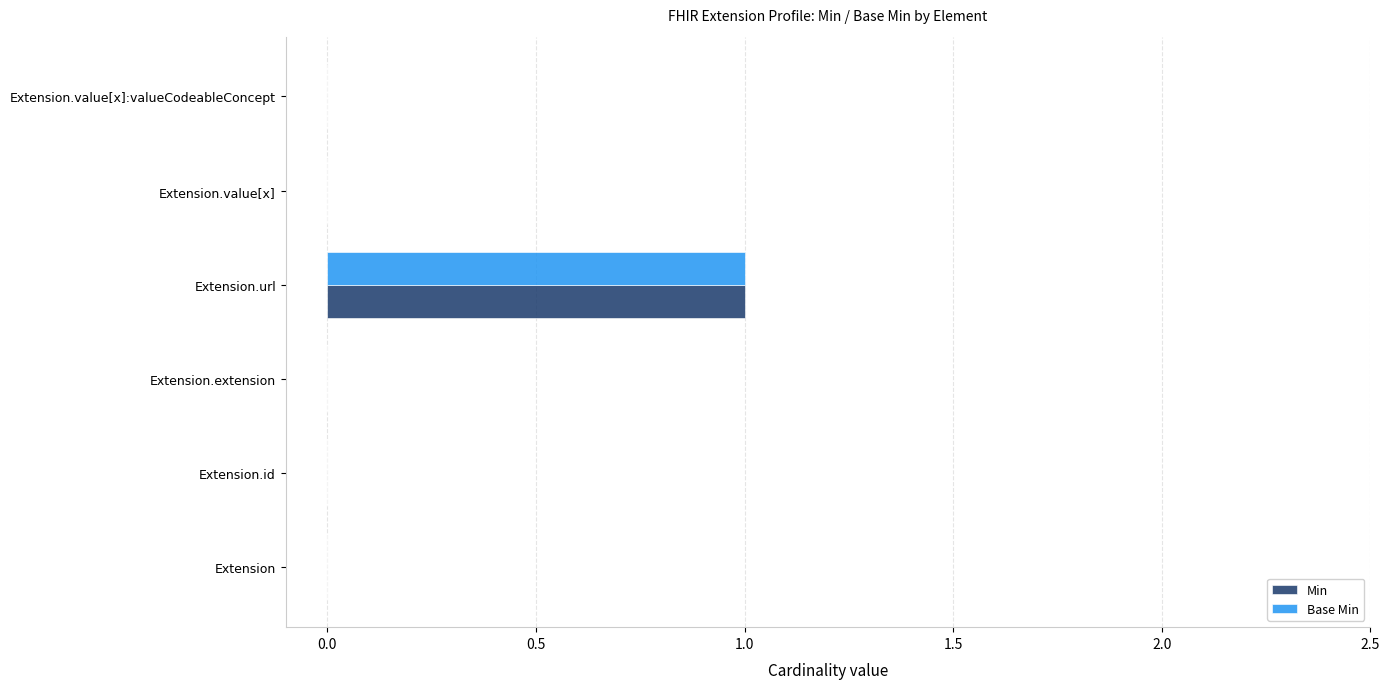

What are all the series names shown in the legend?

Min, Base Min